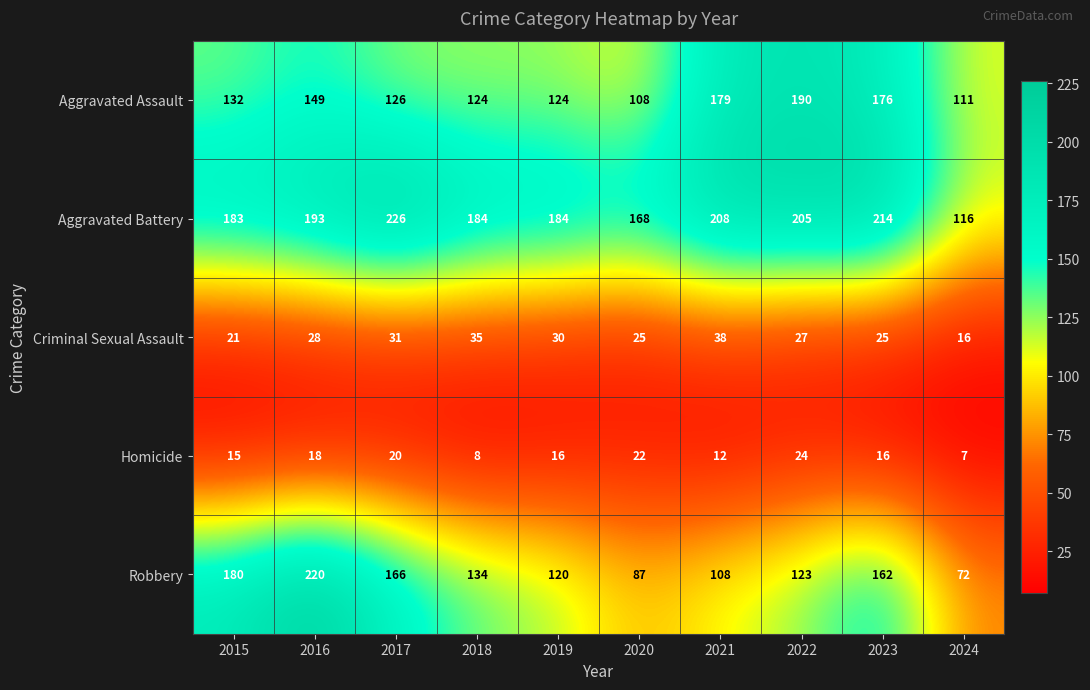

At which label is Criminal Sexual Assault closest to 27?

2022